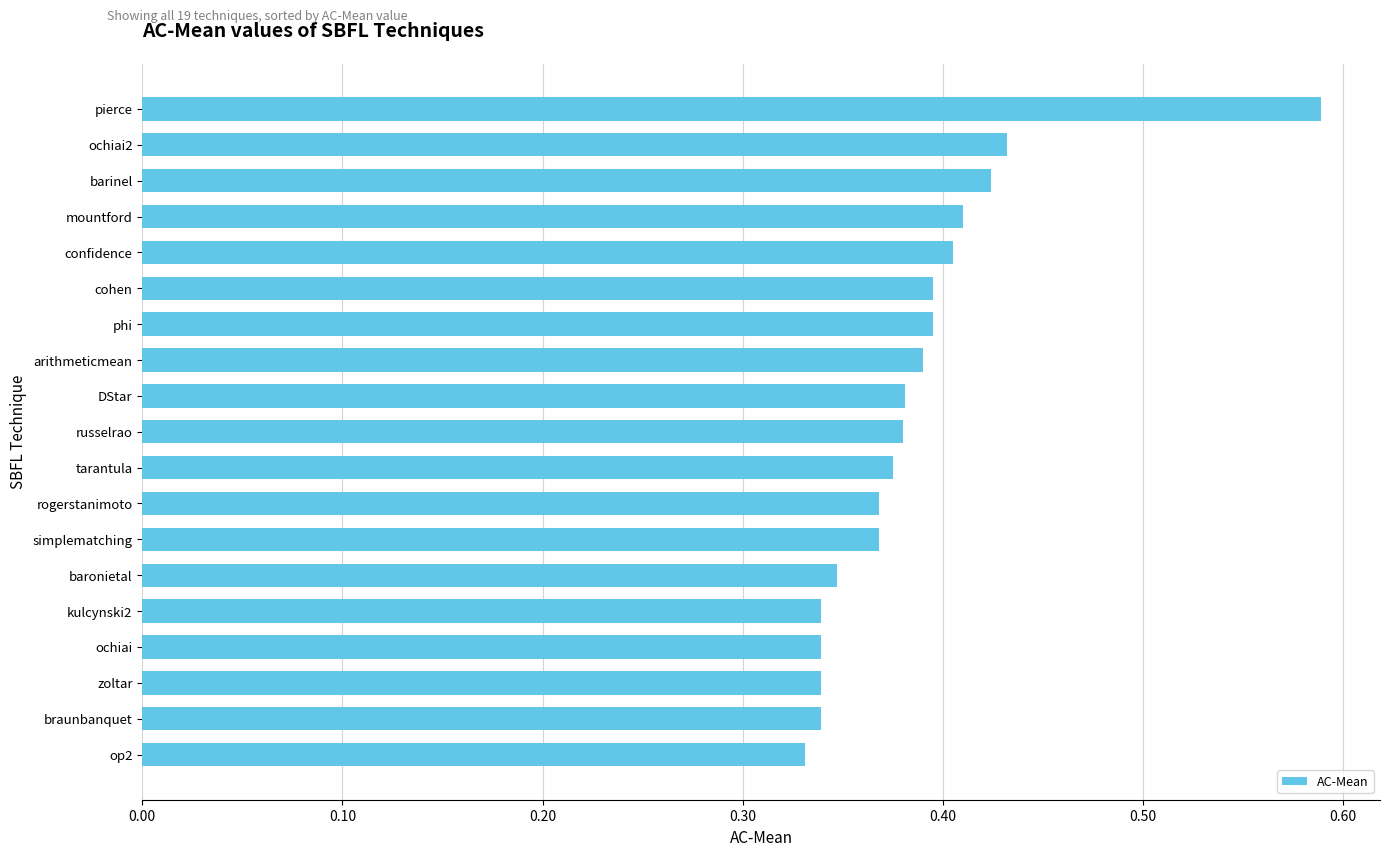

What is the sum of the values at kulcynski2 and op2?

0.7